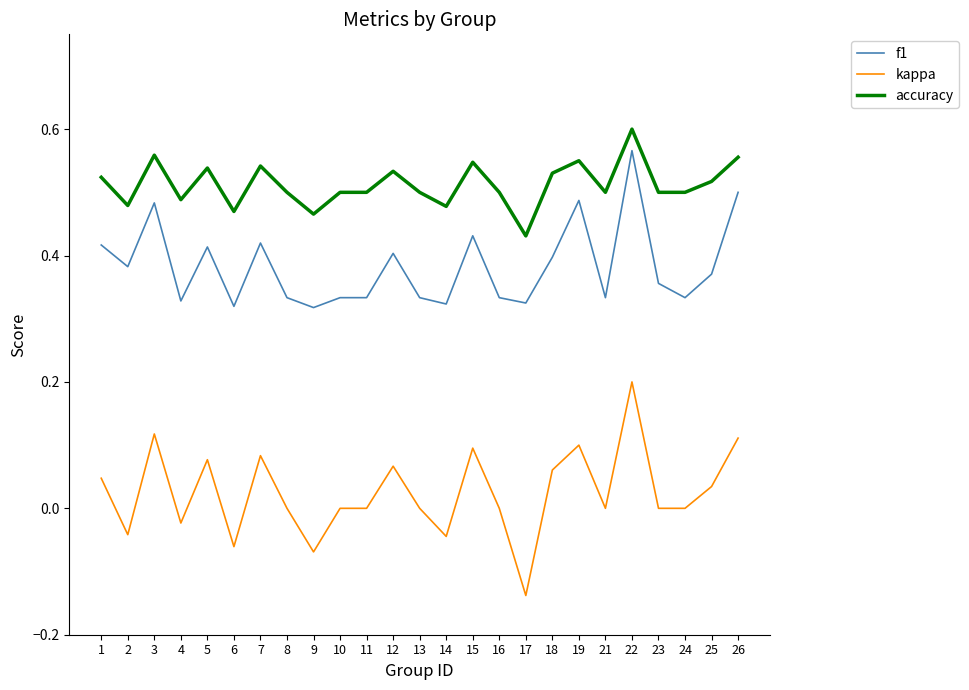

At 21, list the series in order from smallest to largest.

kappa, f1, accuracy